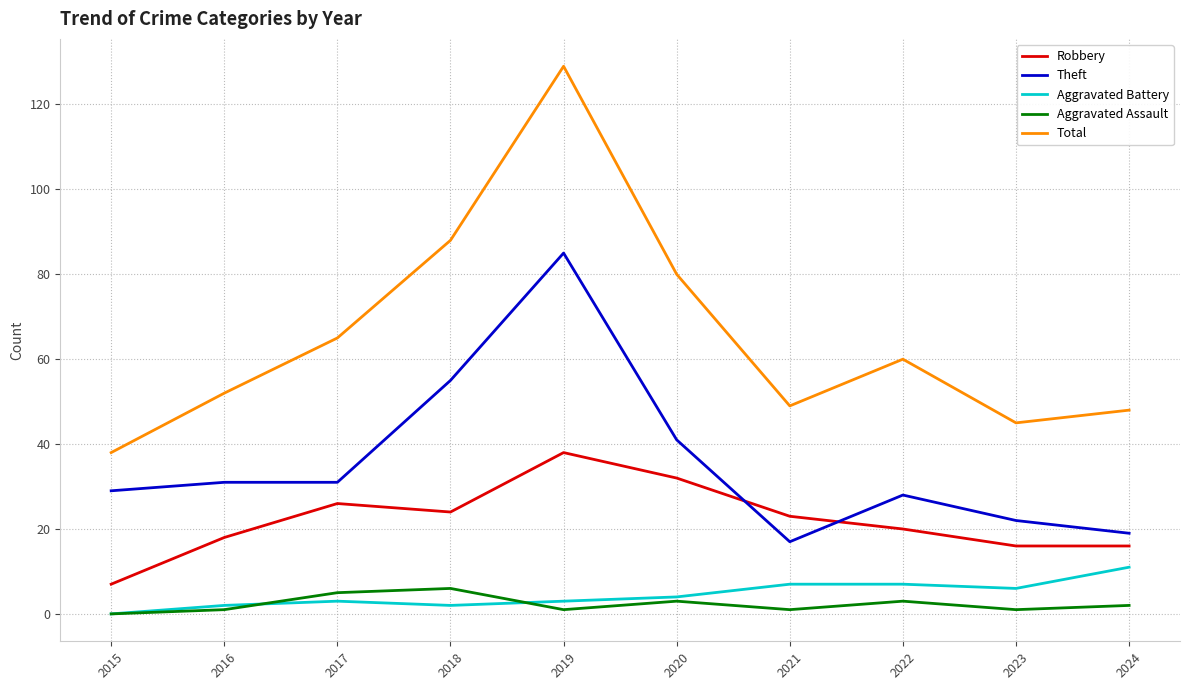

True or false: Total has a value of 48 at 2024.

True